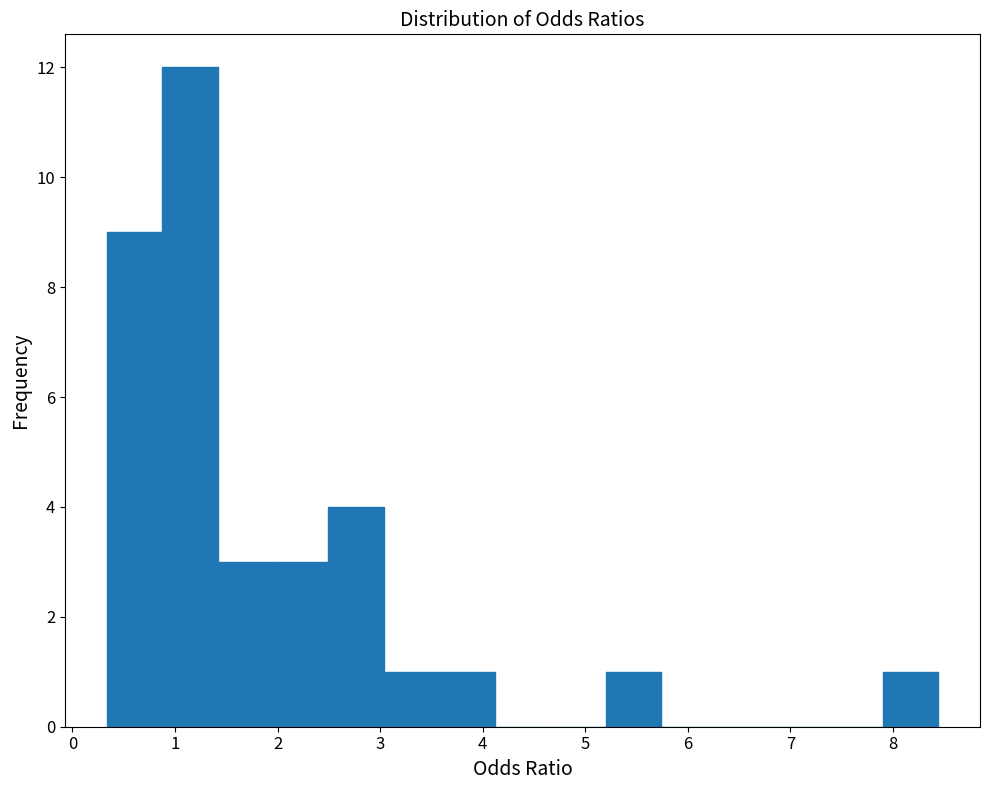

Reading left to right, list every bar in this chart as the range it spans on the x-axis followed by its height. Neither the bar edges nor the heights are printed on the chart, so give them approximately, as read against the axes.

0.3 to 0.9: 9
0.9 to 1.4: 12
1.4 to 2.0: 3
2.0 to 2.5: 3
2.5 to 3.0: 4
3.0 to 3.6: 1
3.6 to 4.1: 1
4.1 to 4.7: 0
4.7 to 5.2: 0
5.2 to 5.7: 1
5.7 to 6.3: 0
6.3 to 6.8: 0
6.8 to 7.4: 0
7.4 to 7.9: 0
7.9 to 8.4: 1